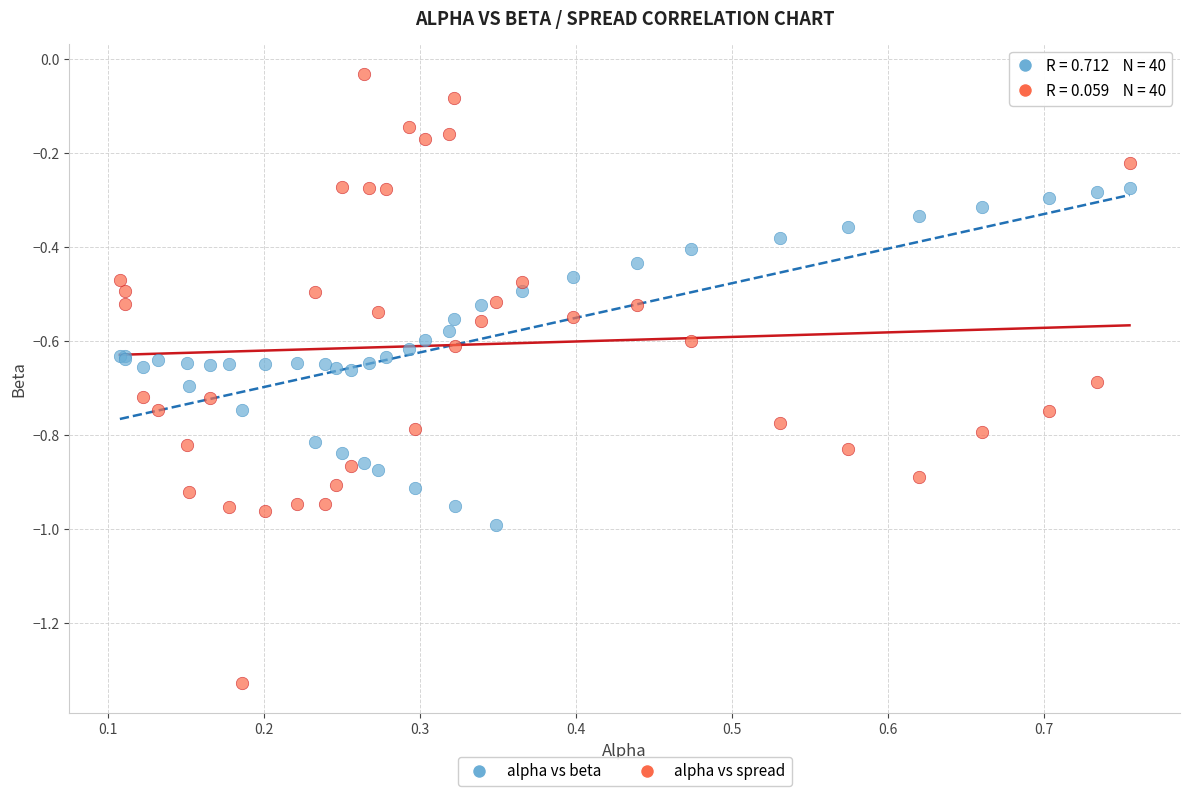

Which series reaches the maximum Y coordinate?

alpha vs spread